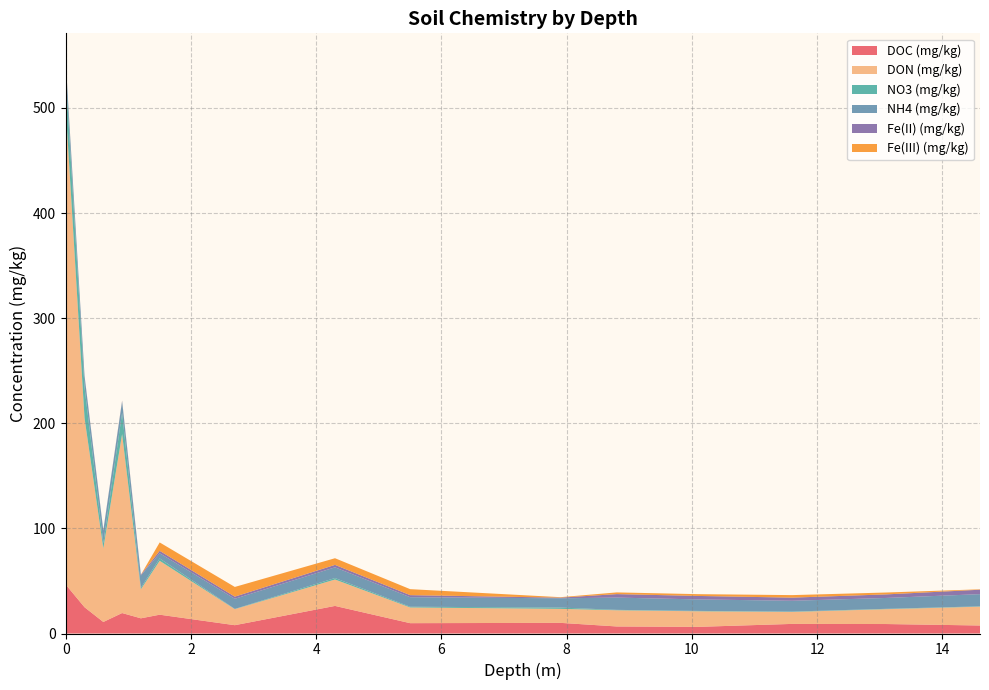

Reading left to right, transcribe all the data shown in this chart.

DOC (mg/kg): 46.5	25.0	11.0	19.5	14.4	17.9	7.9	26.2	9.8	10.1	6.7	6.3	9.1	9.0	7.6
DON (mg/kg): 453.4	180.0	70.0	170.2	27.6	51.3	15.2	25.1	14.9	13.3	15.4	14.8	11.4	14.1	17.9
NO3 (mg/kg): 31.2	29.3	4.9	20.2	1.4	2.3	0.2	1.4	0.7	1.2	0.4	0.4	0.3	0.3	0.3
NH4 (mg/kg): 11.5	10.4	12.0	11.0	11.7	4.9	9.7	10.2	9.1	8.8	11.7	10.9	10.3	10.3	11.6
Fe(II) (mg/kg): 0.9	0.5	0.5	0.6	0.8	2.3	2.0	2.3	2.0	0.6	3.3	3.3	3.0	3.4	4.2
Fe(III) (mg/kg): 0.3	0.1	0.0	0.2	0.0	8.0	9.2	6.3	5.7	0.5	1.6	1.7	2.4	1.8	0.4